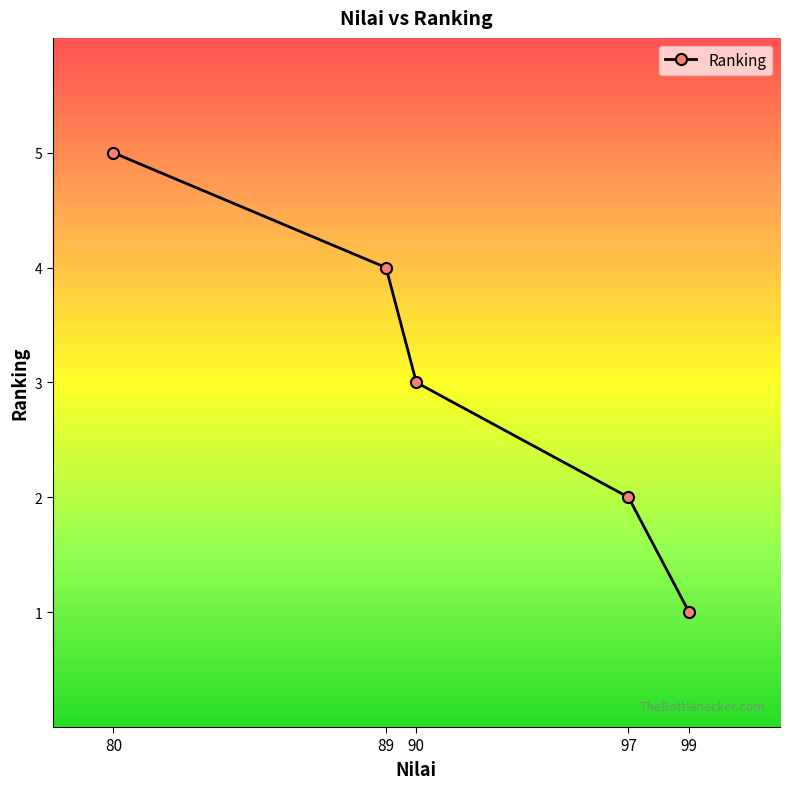

What is the difference between the second highest and minimum values?

3